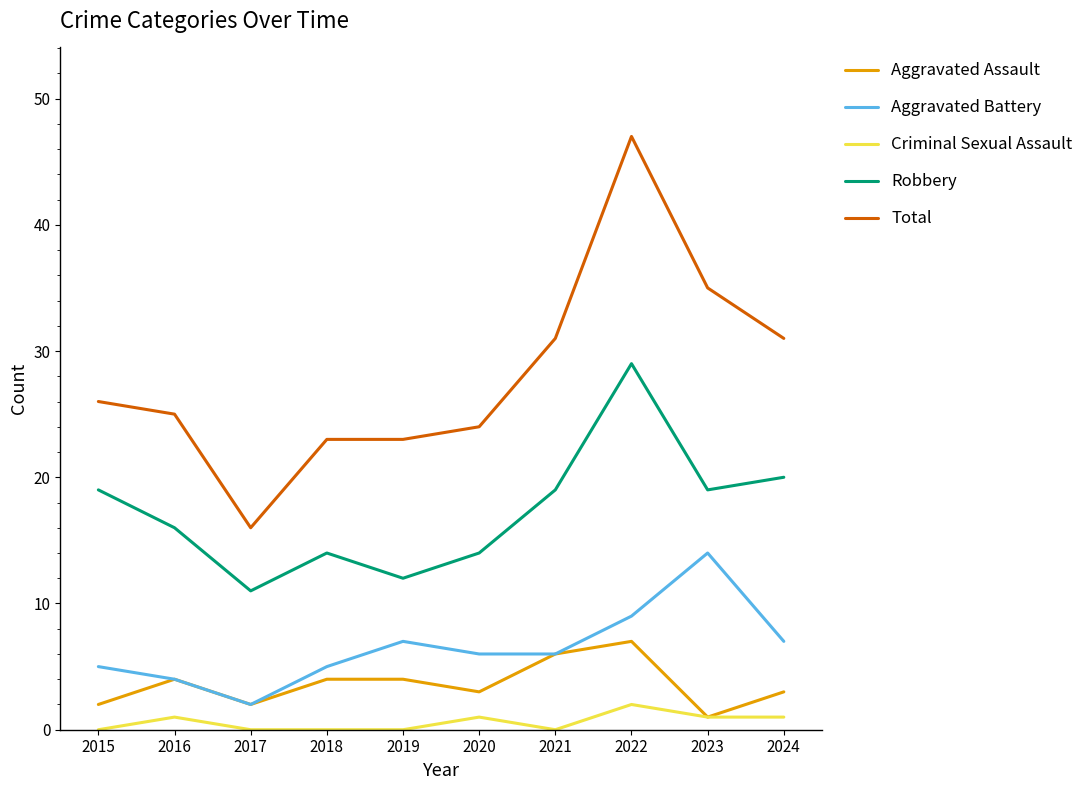

The Robbery series shows 28 at 2024. True or false?

False